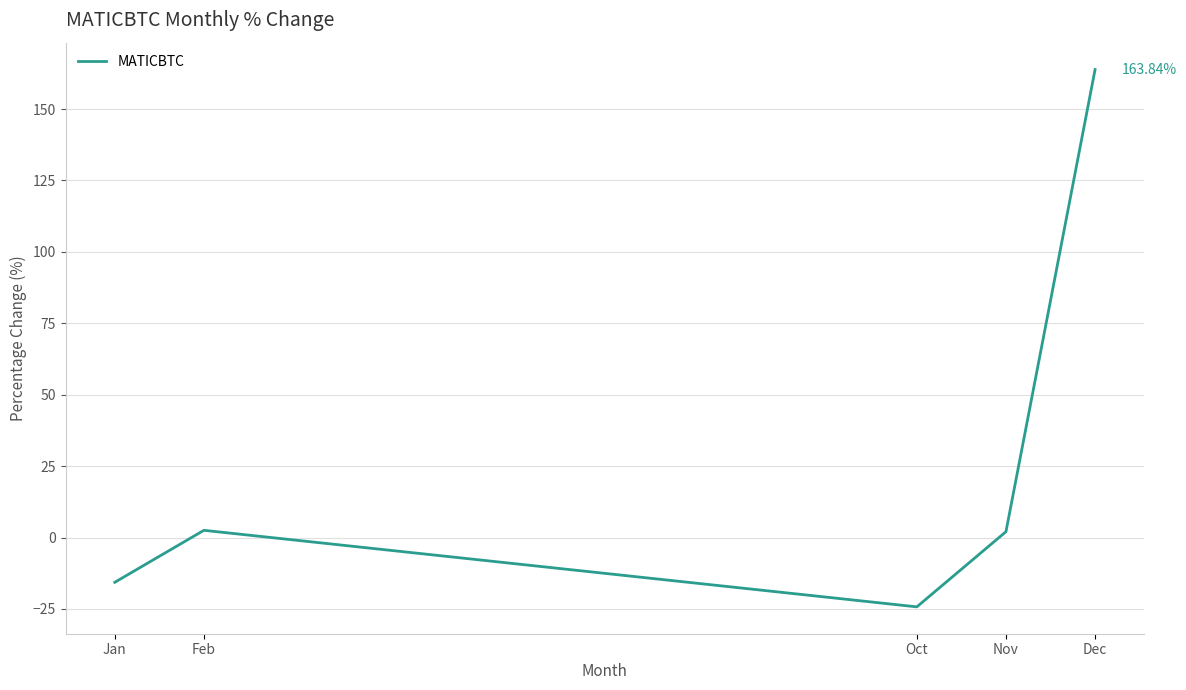

Which has a higher value, Oct or Dec?

Dec